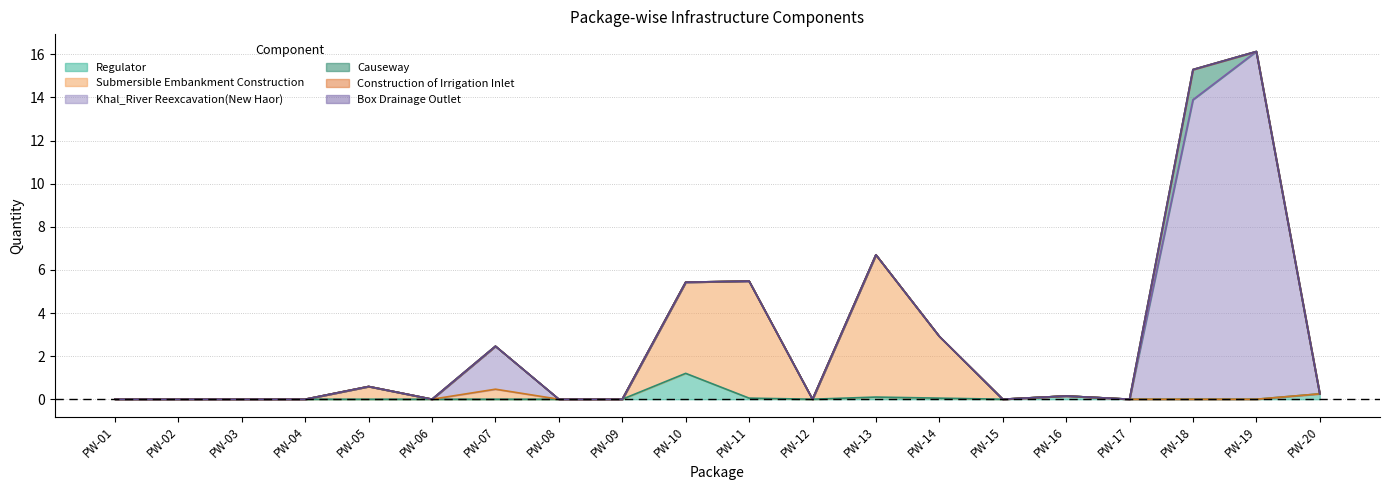

How many interior local peaks does the Submersible Embankment Construction series have?

4